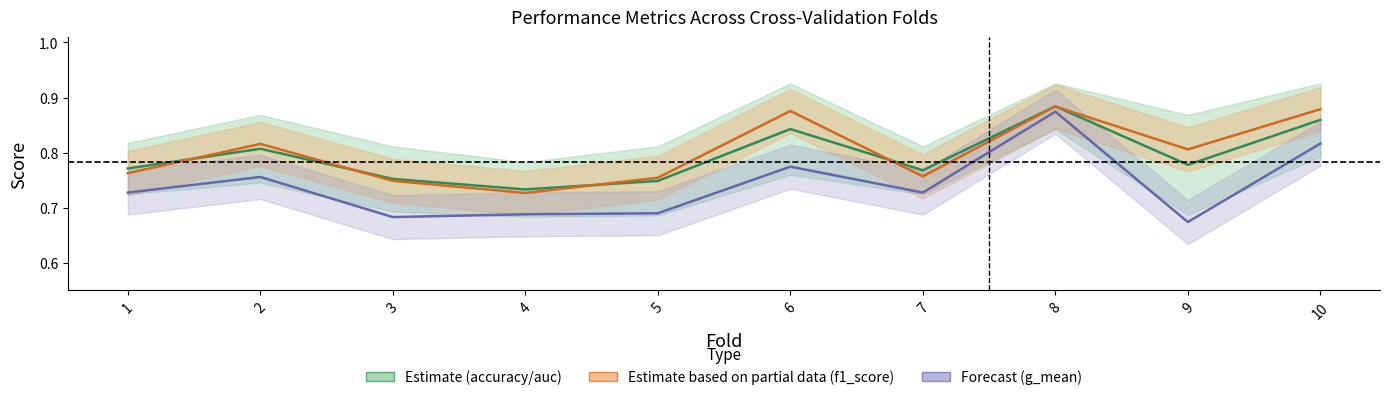

How many lines are shown in the chart?

3